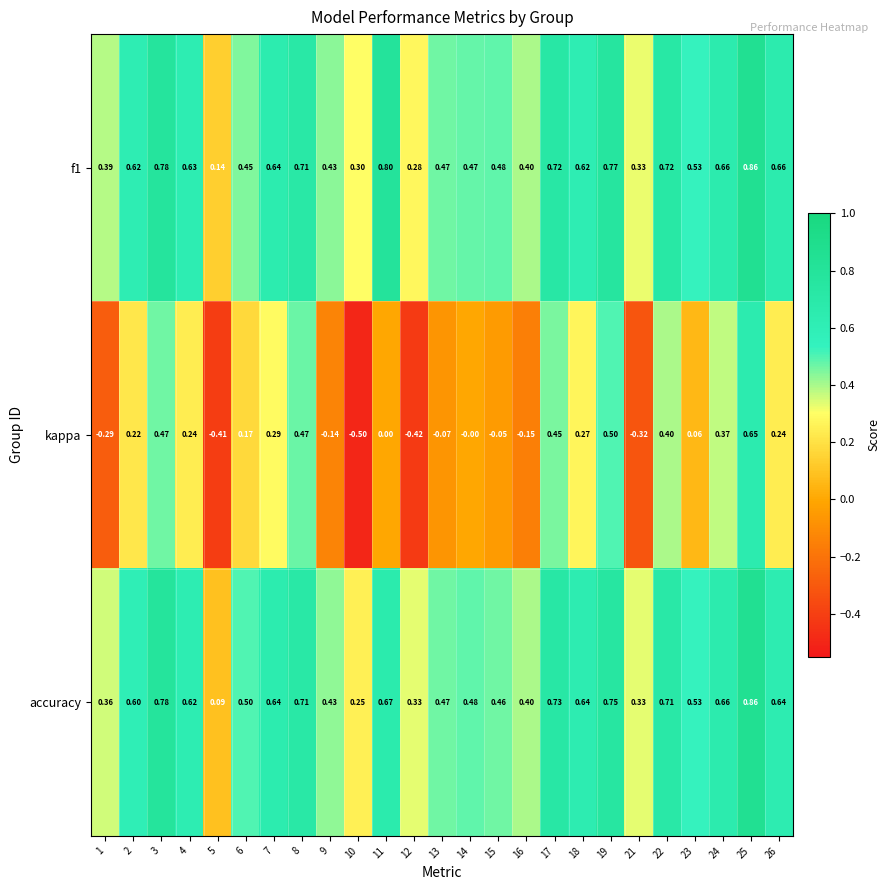

Which series has the widest spread of values?

kappa